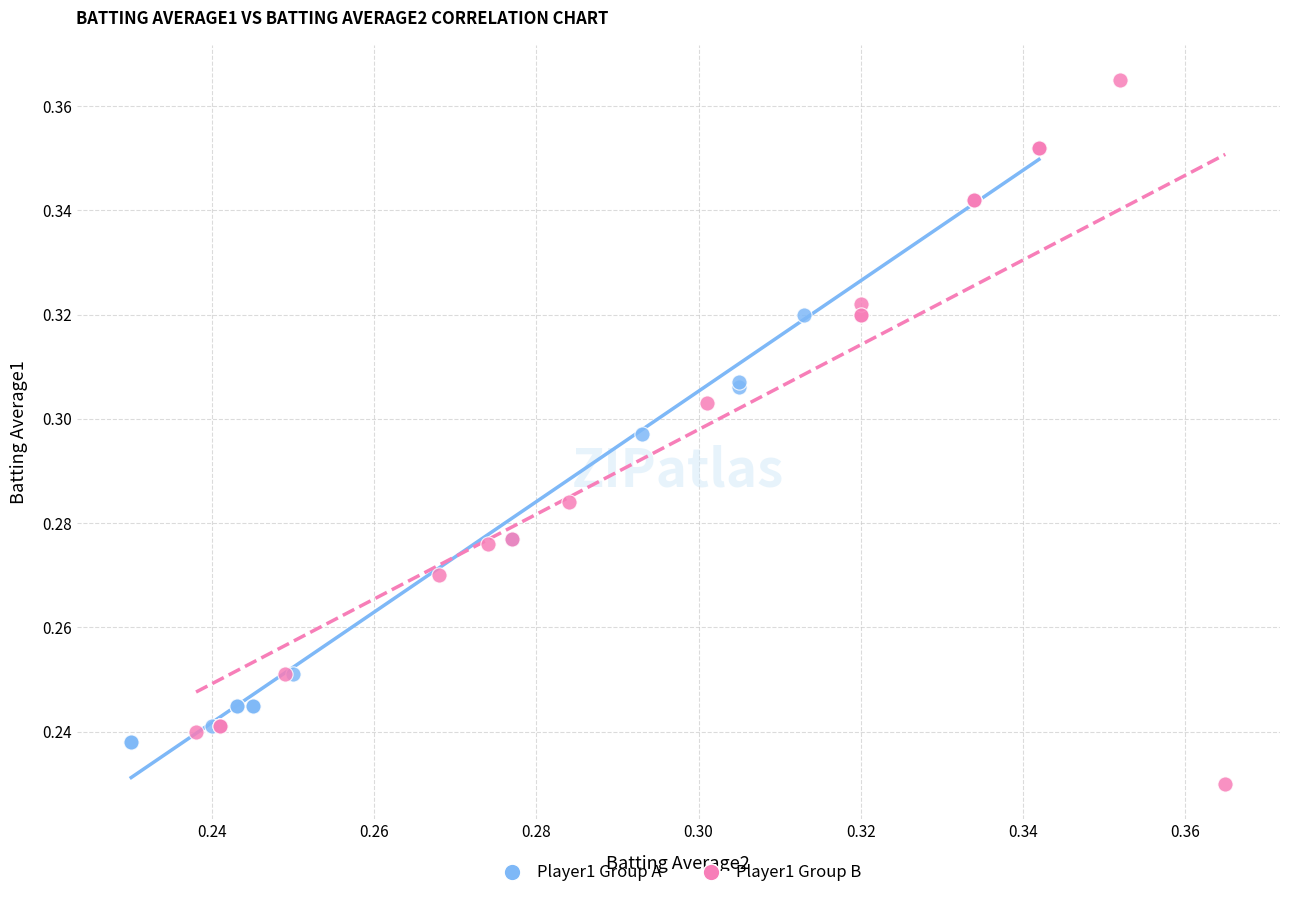

What are all the series names shown in the legend?

Player1 Group A, Player1 Group B